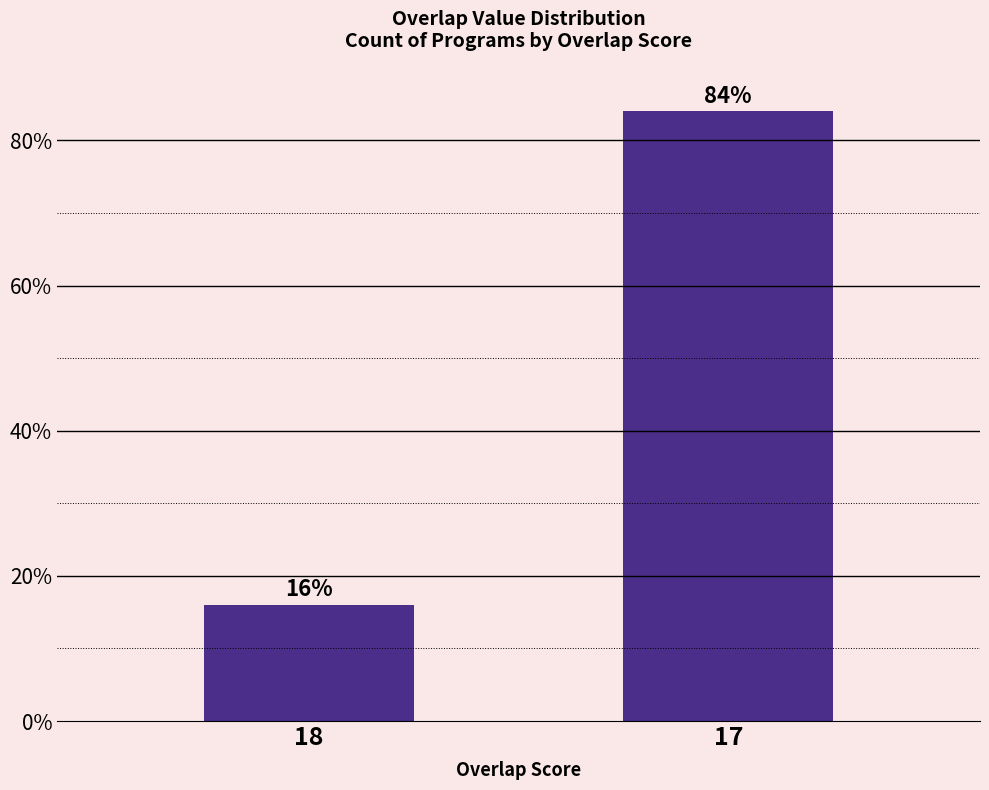

Between 18 and 17, which is larger?

17